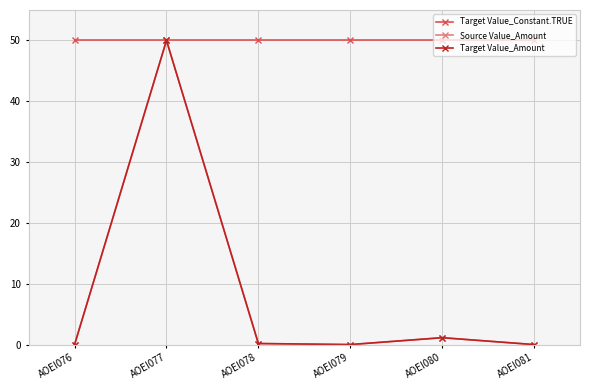

Is this an area chart (filled region under the line)?

No